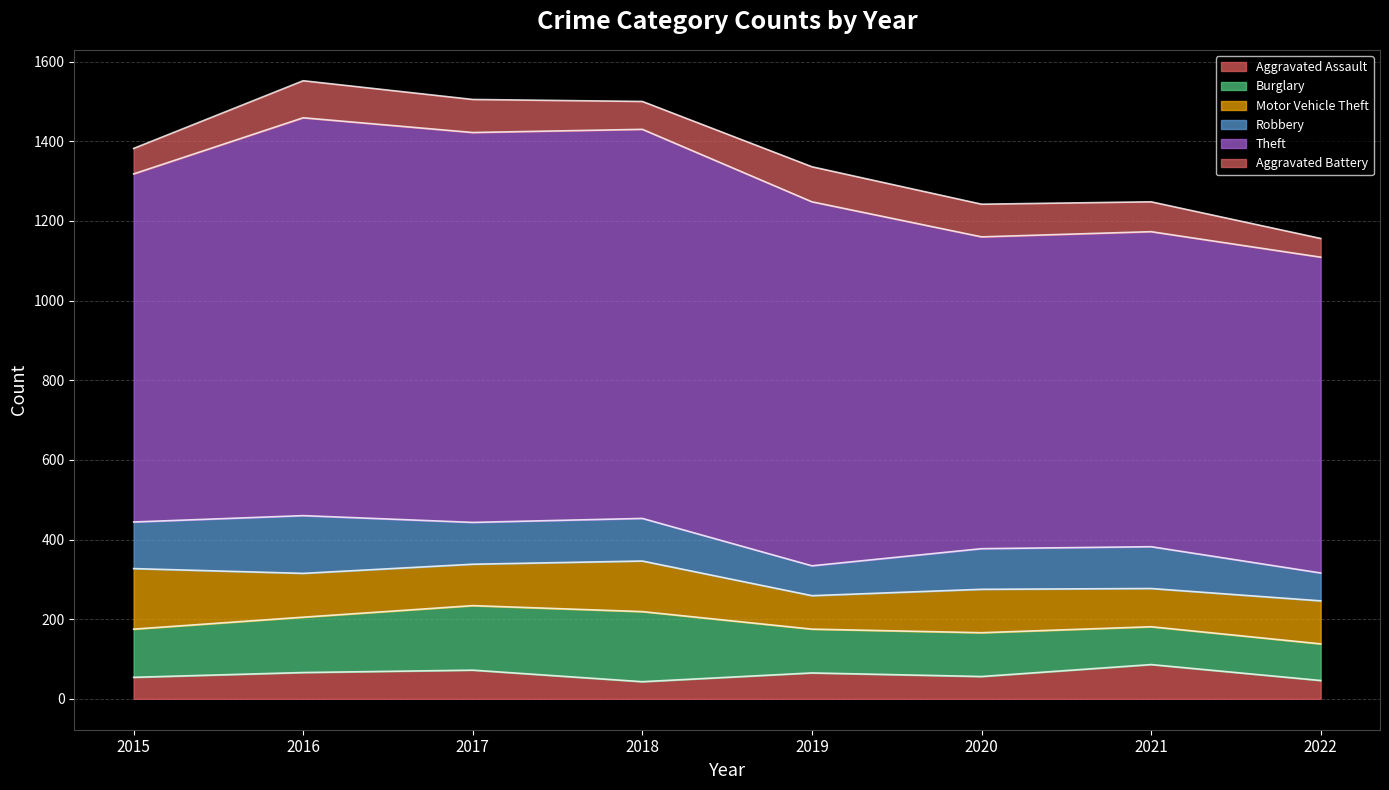

What is the value of the Aggravated Battery point at the 2nd from the left?

93